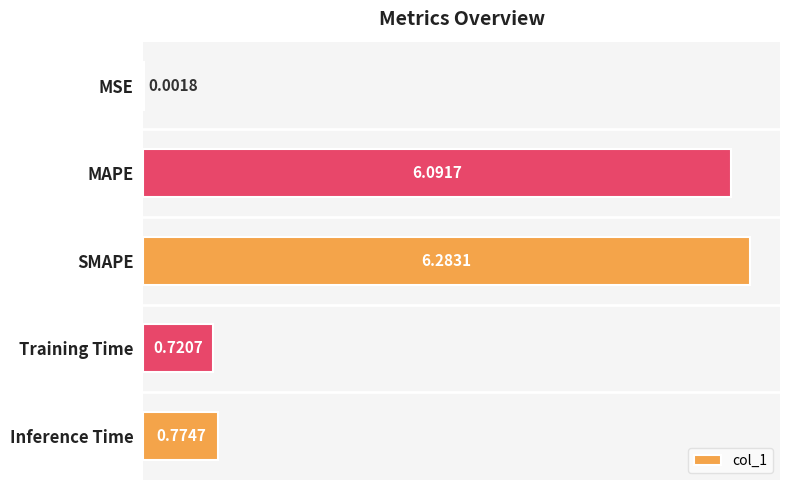

At which category does the chart reach its peak across all series?

SMAPE